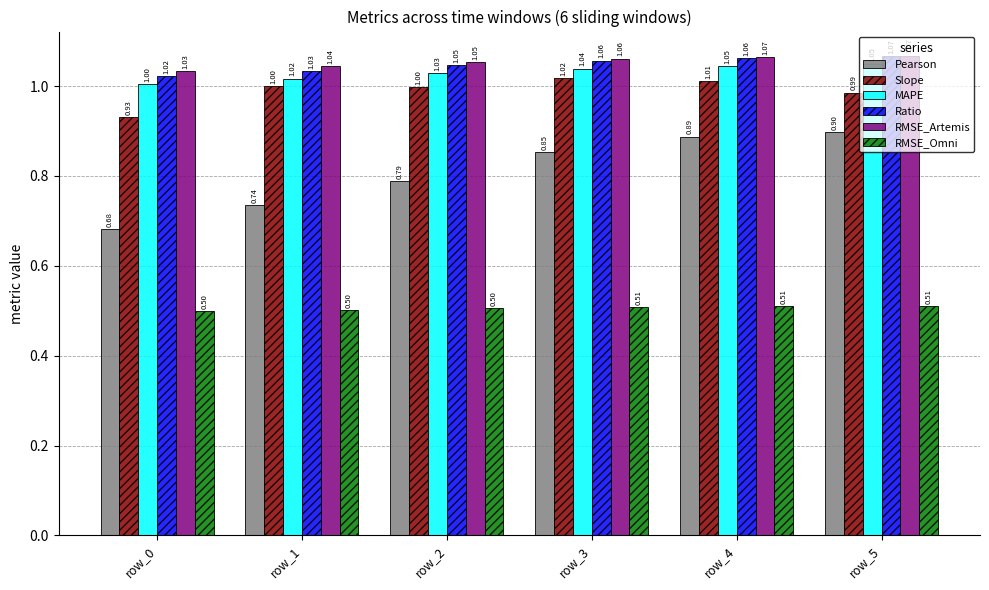

Count the number of categories in the chart.

6